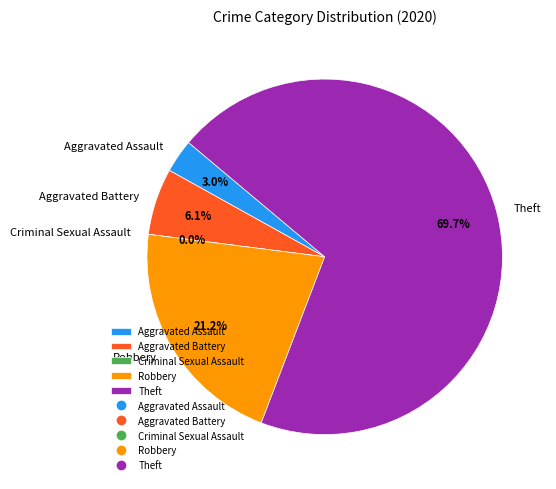

Is there a majority slice in this chart?

Yes